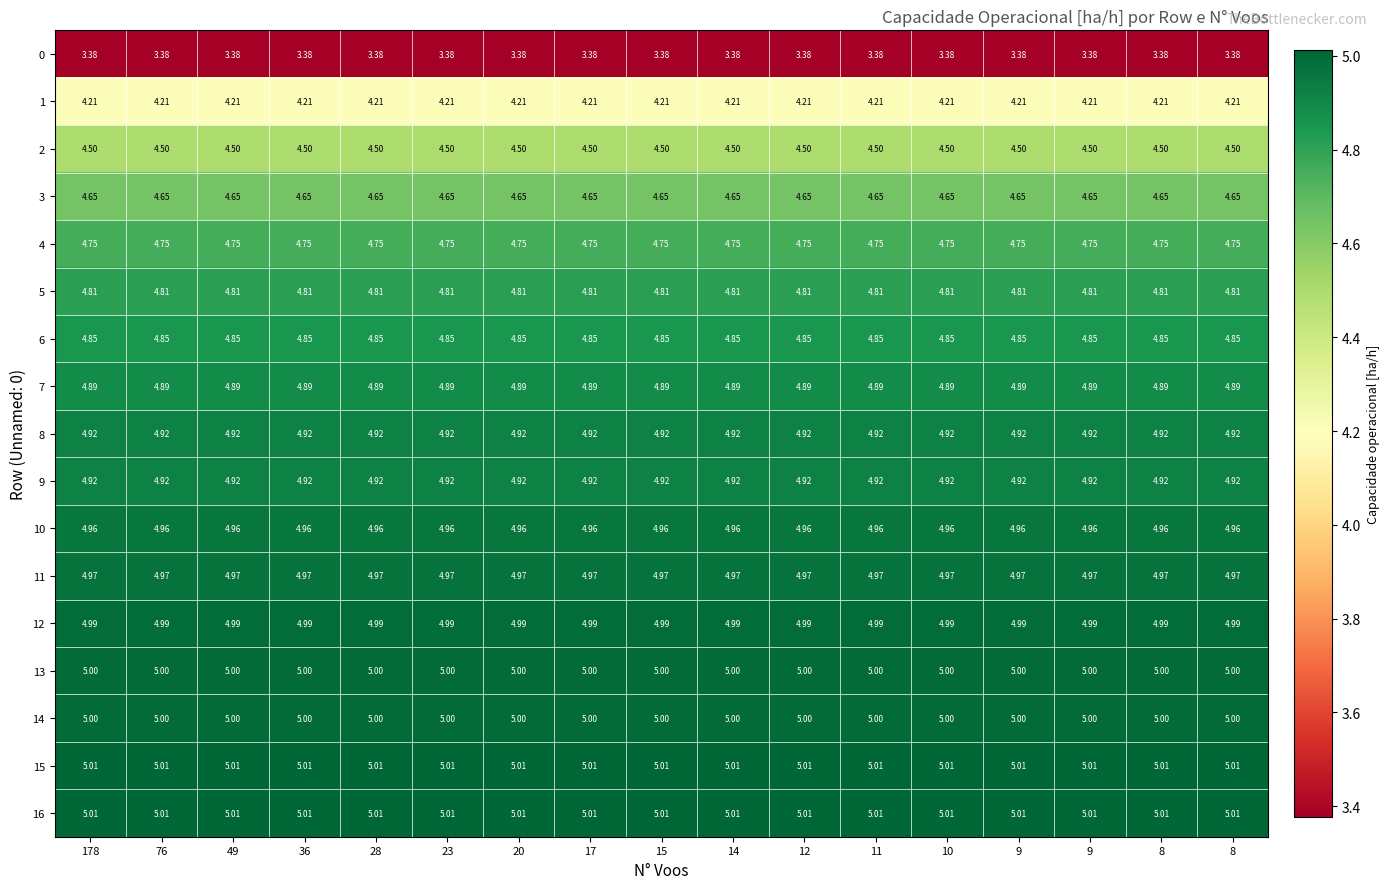

Count the number of categories in the chart.

17